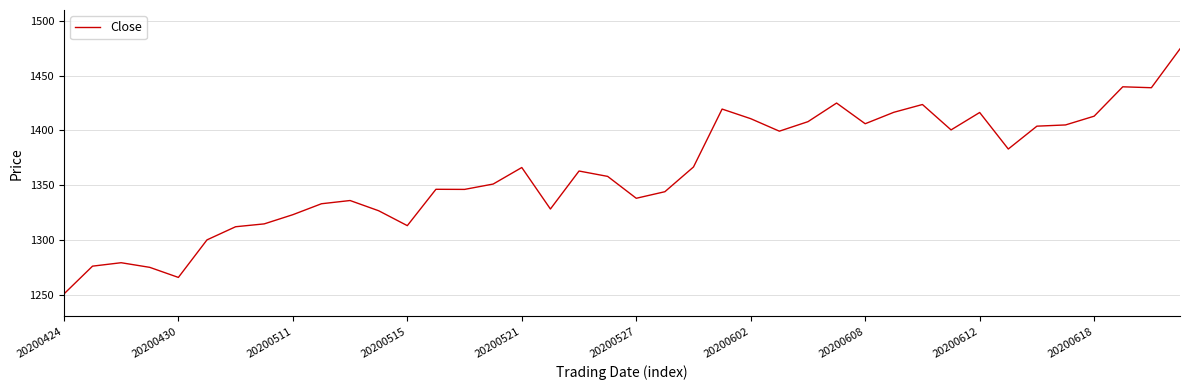

What is the greatest value displayed?

1474.5